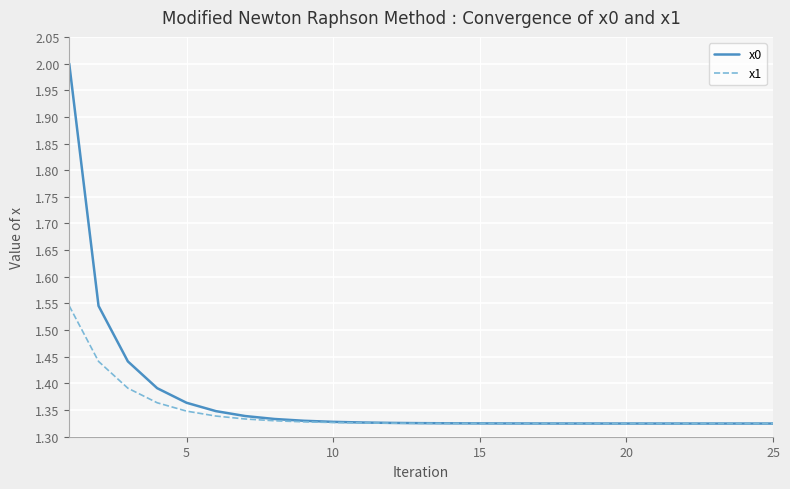

List the series in order of their peak value, highest first.

x0, x1